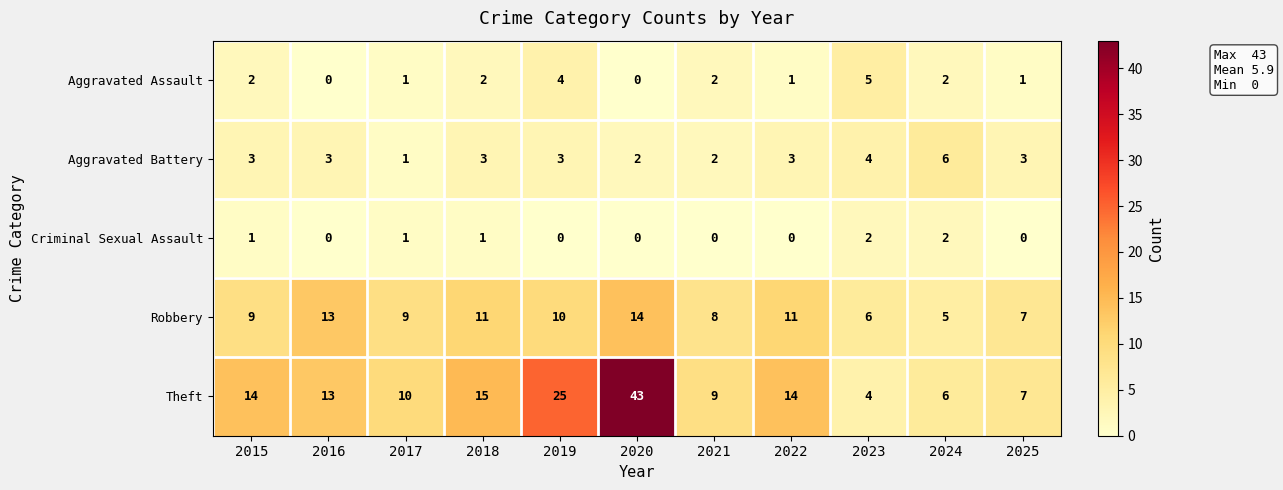

Which series has the largest total across all categories?

Theft